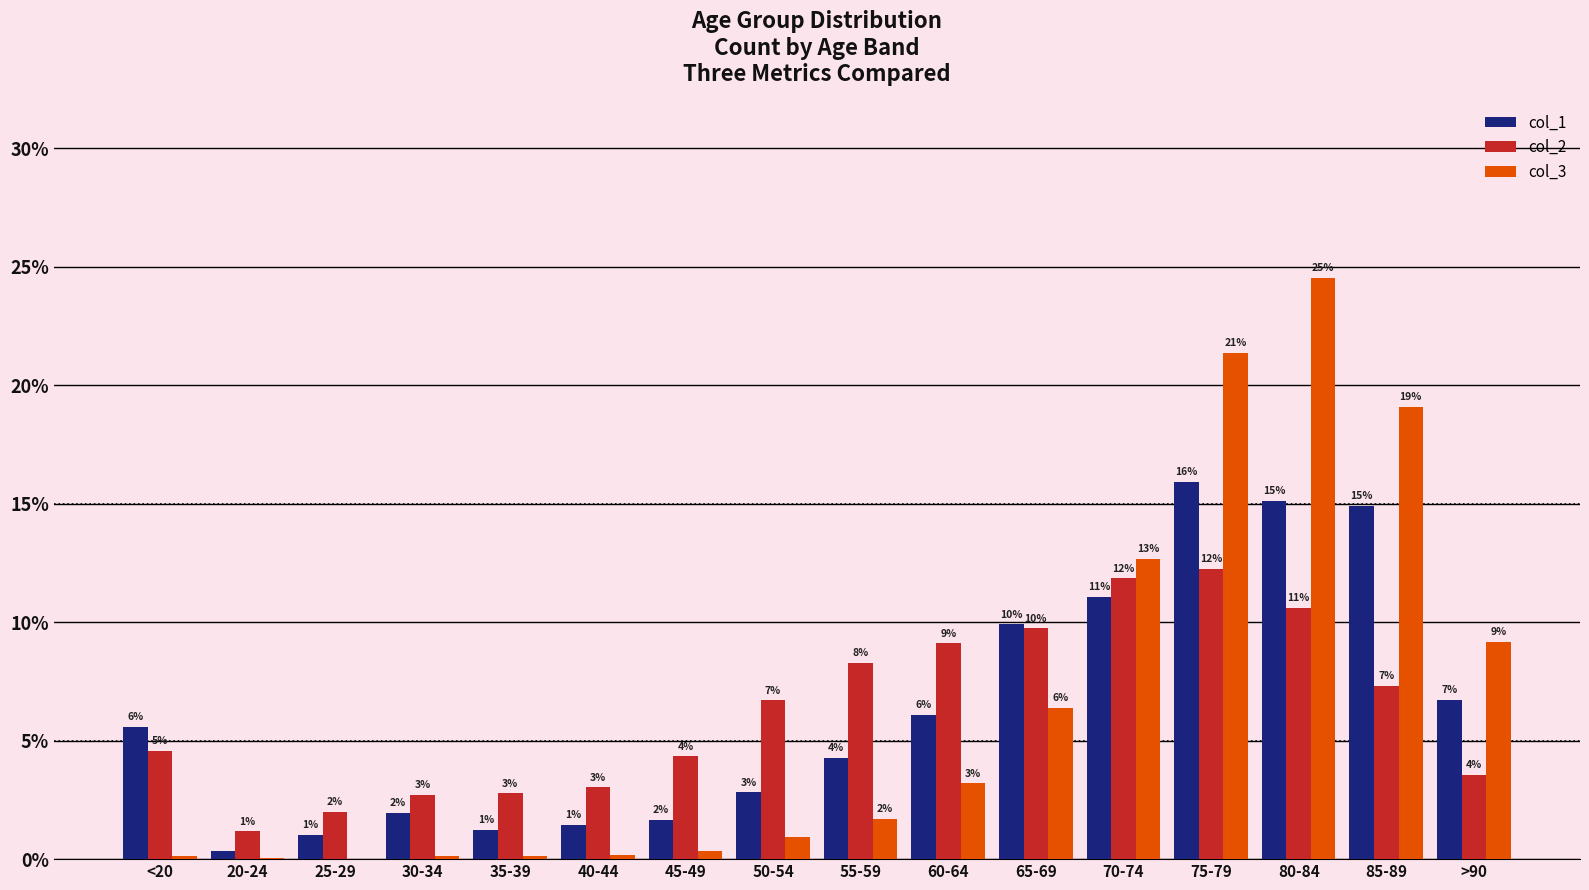

Where does the col_1 series first go above 5?

<20